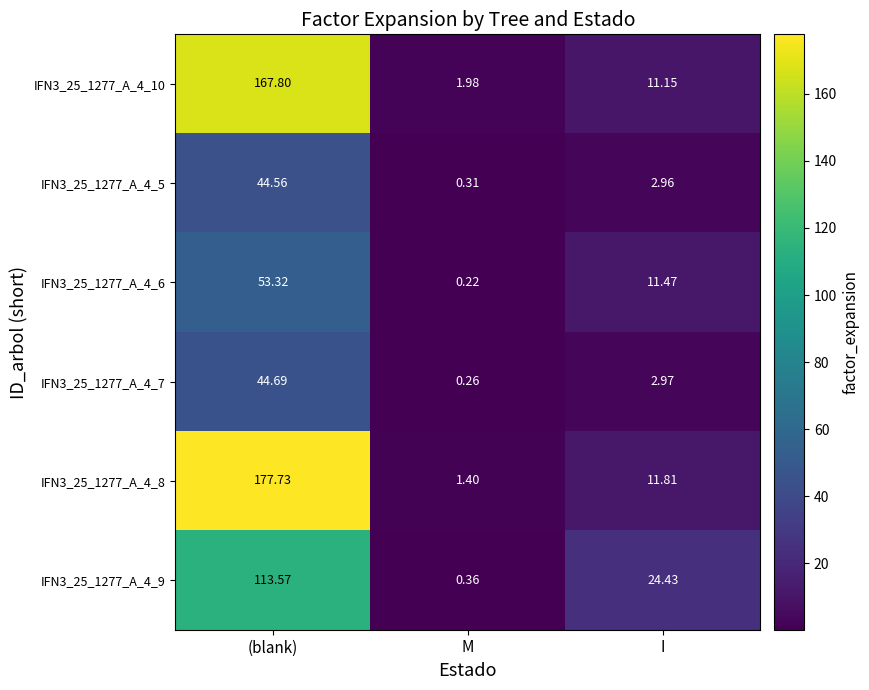

Which series has the largest range (max minus min)?

IFN3_25_1277_A_4_8